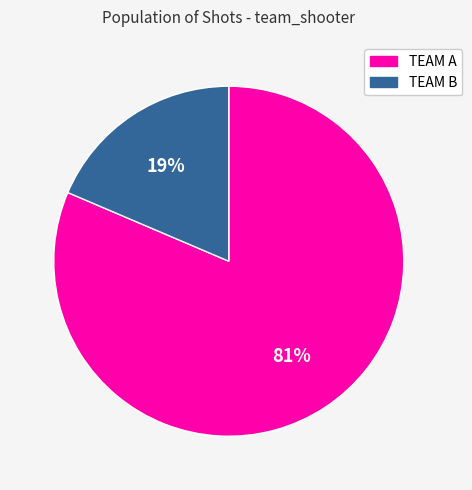

Is there a majority slice in this chart?

Yes